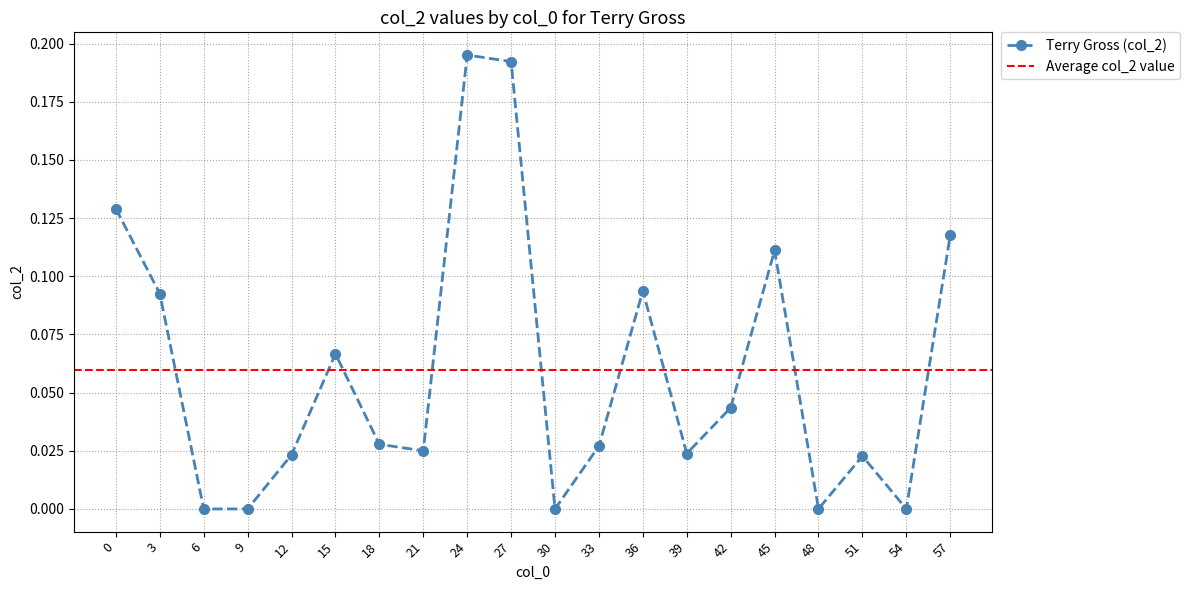

How many data points are above 0?

15